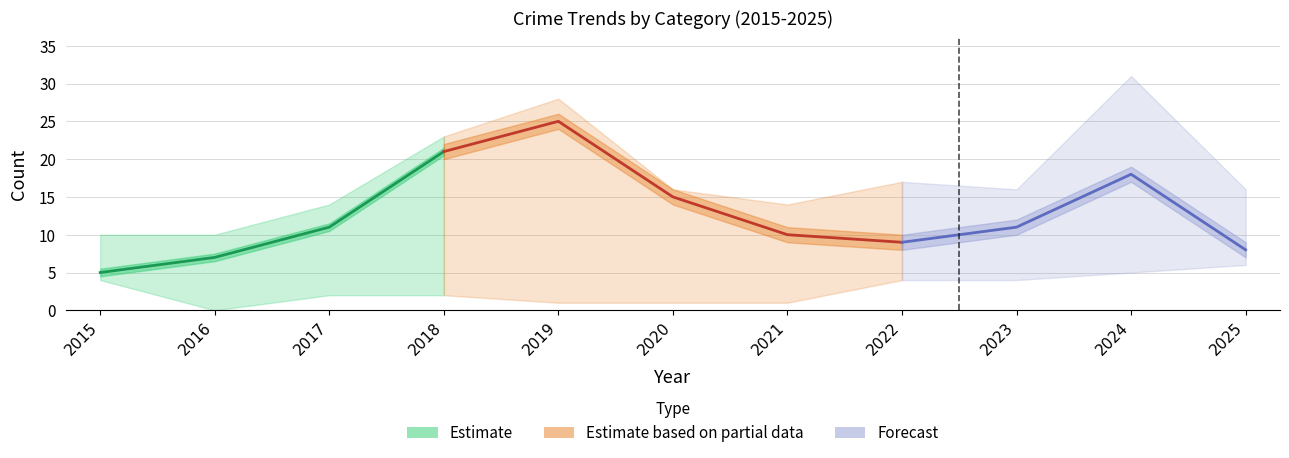

True or false: Criminal Sexual Assault has a value of -1 at 2017.

False